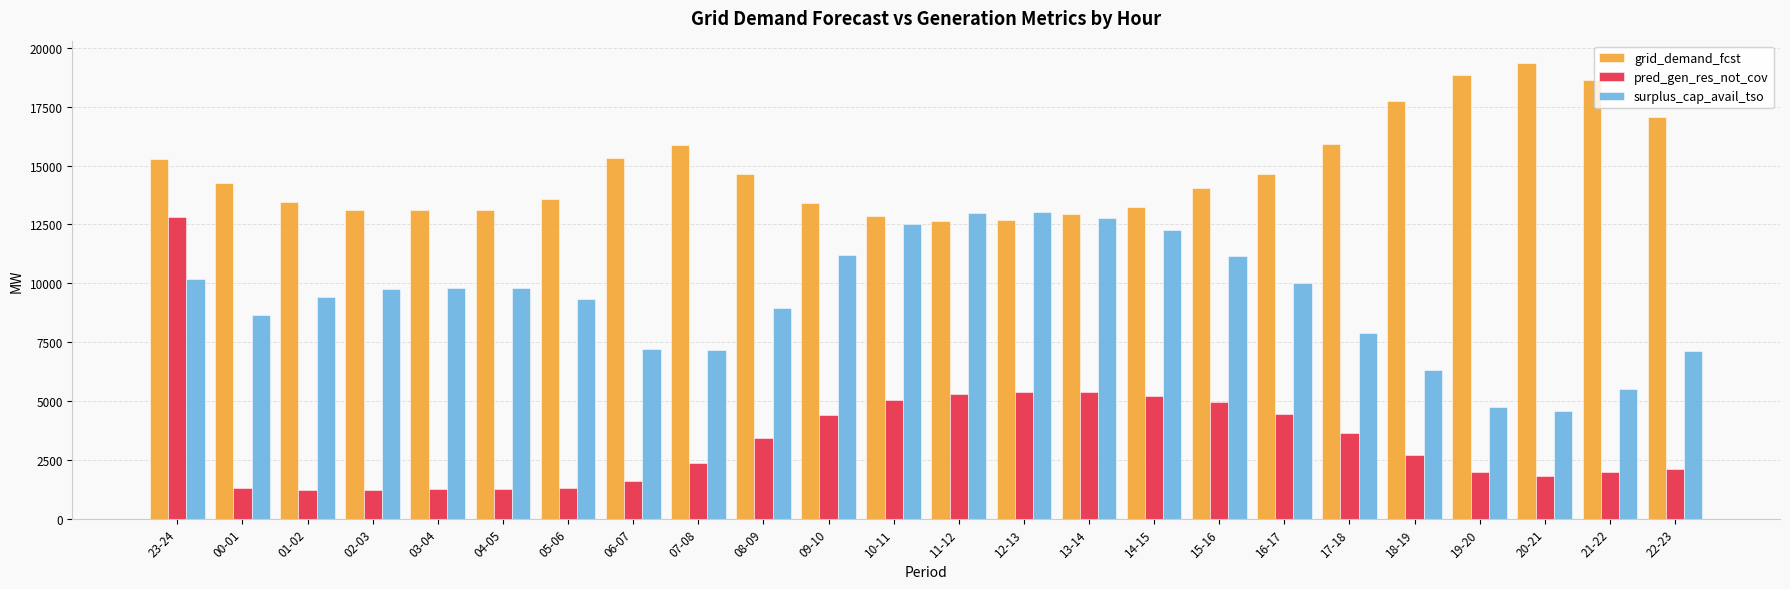

What is the sum of all surplus_cap_avail_tso values?

222354